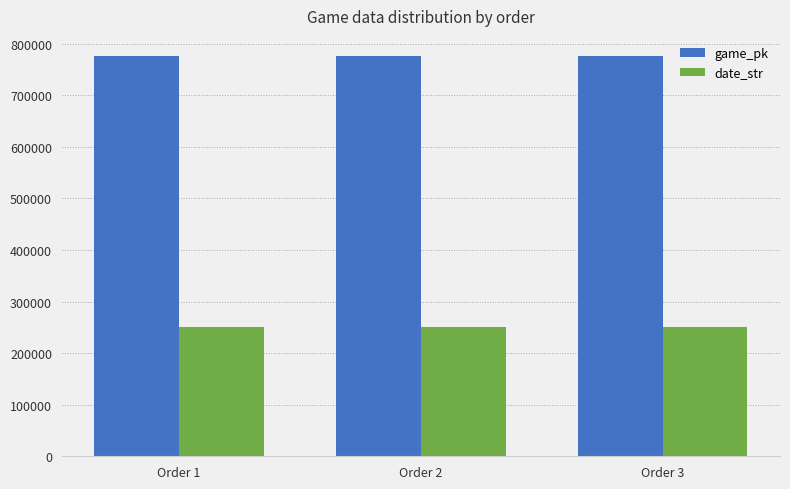

What is the spread (max minus min) of values at Order 3?

525589